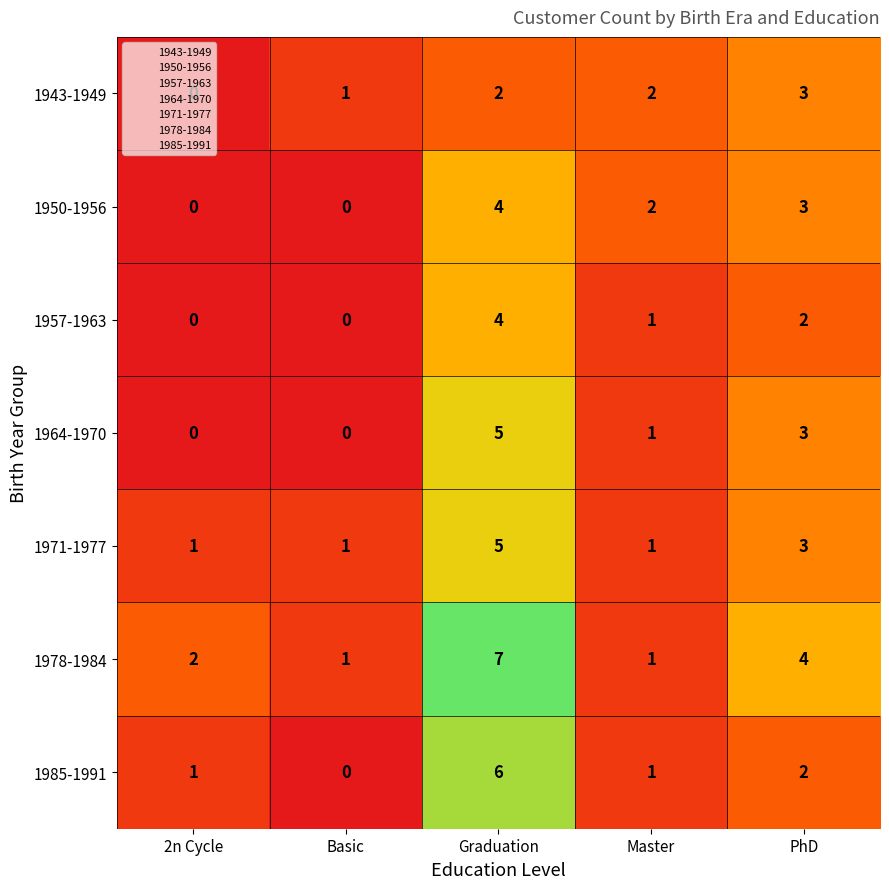

What is the total value across all series at Basic?

3